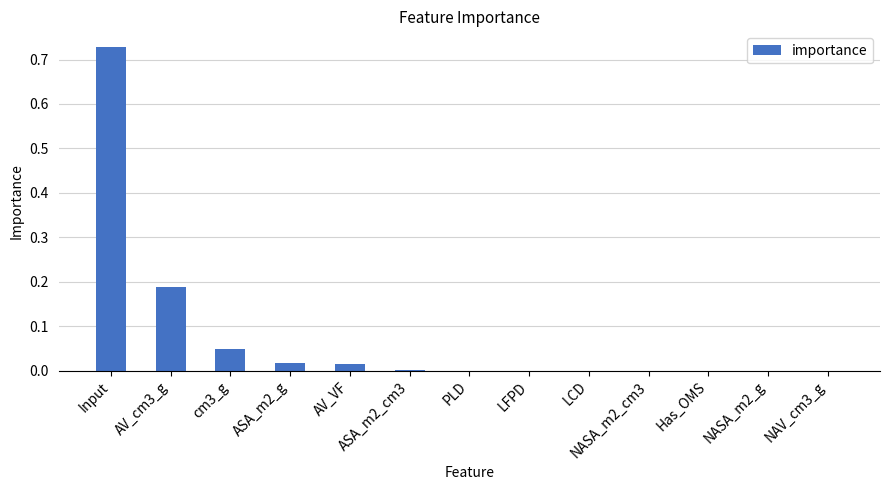

Are the bars horizontal?

No